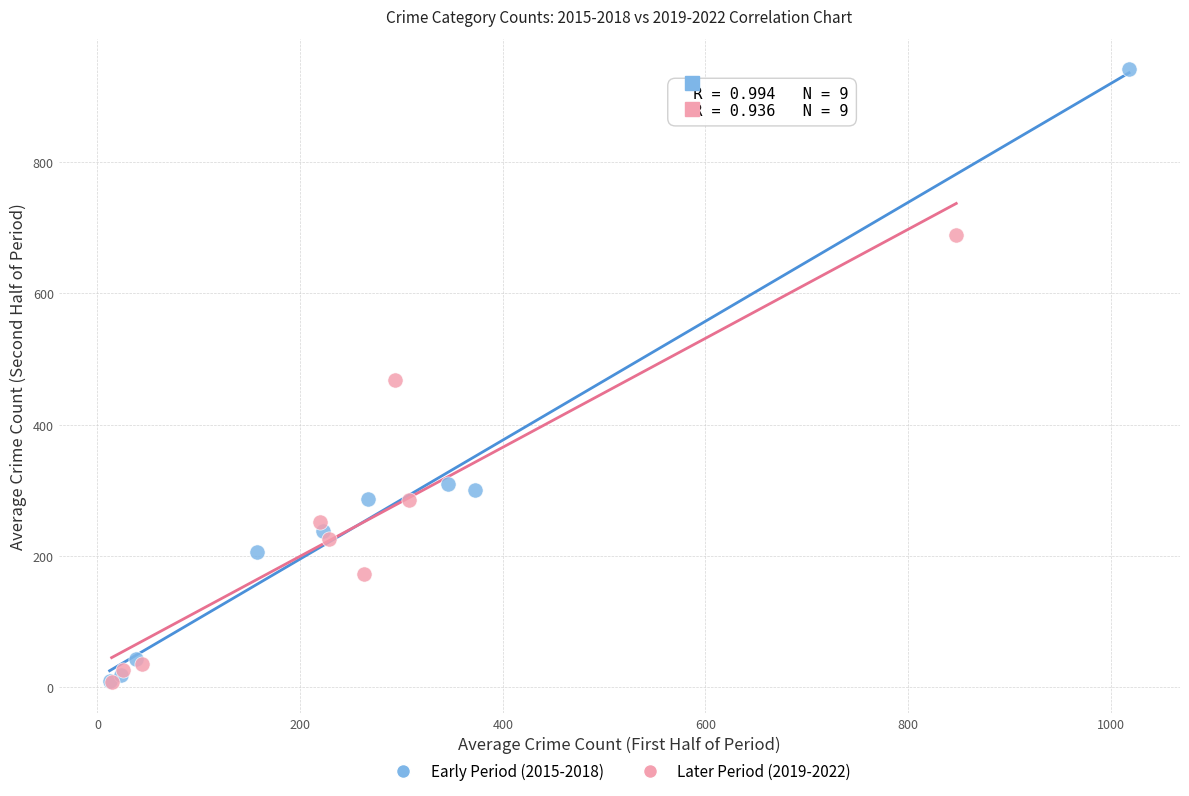

Which series has the largest Y range (max minus min)?

Early Period (2015-2018)